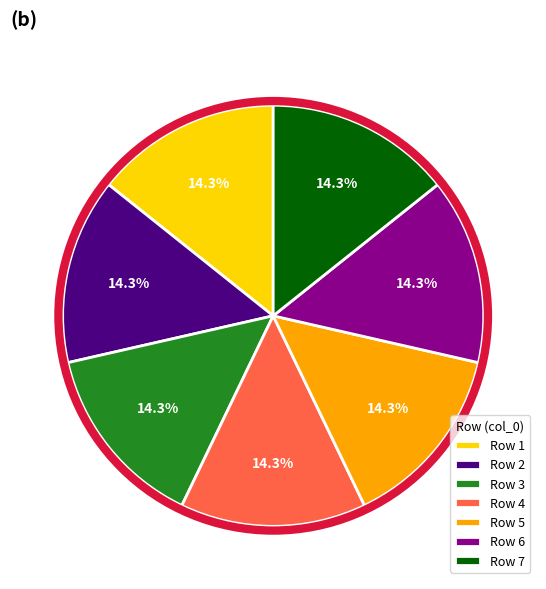

What percentage is NOT represented by Row 3?

85.7%